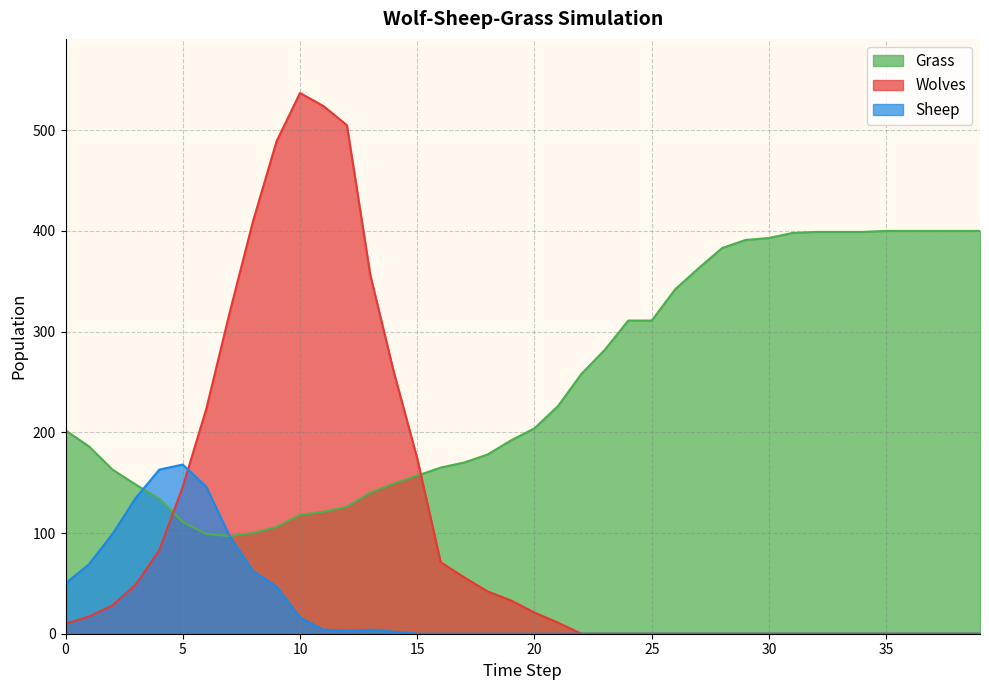

Does the chart have visible grid lines?

Yes